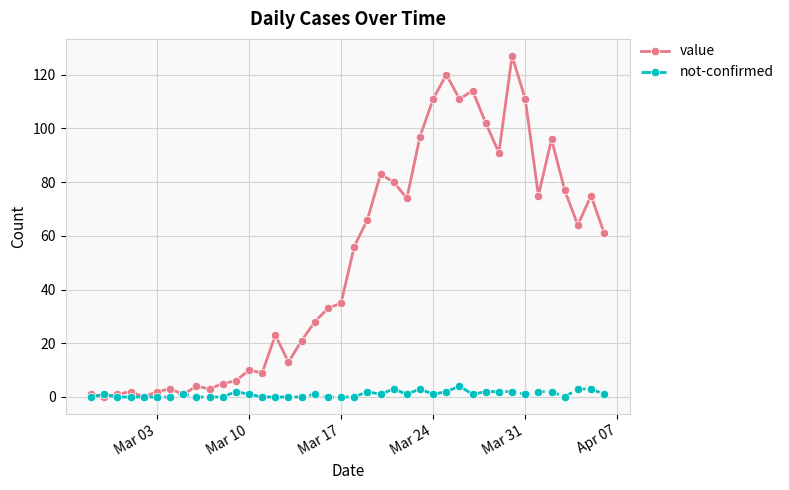

What is the difference between the second highest and minimum values in the not-confirmed series?

3